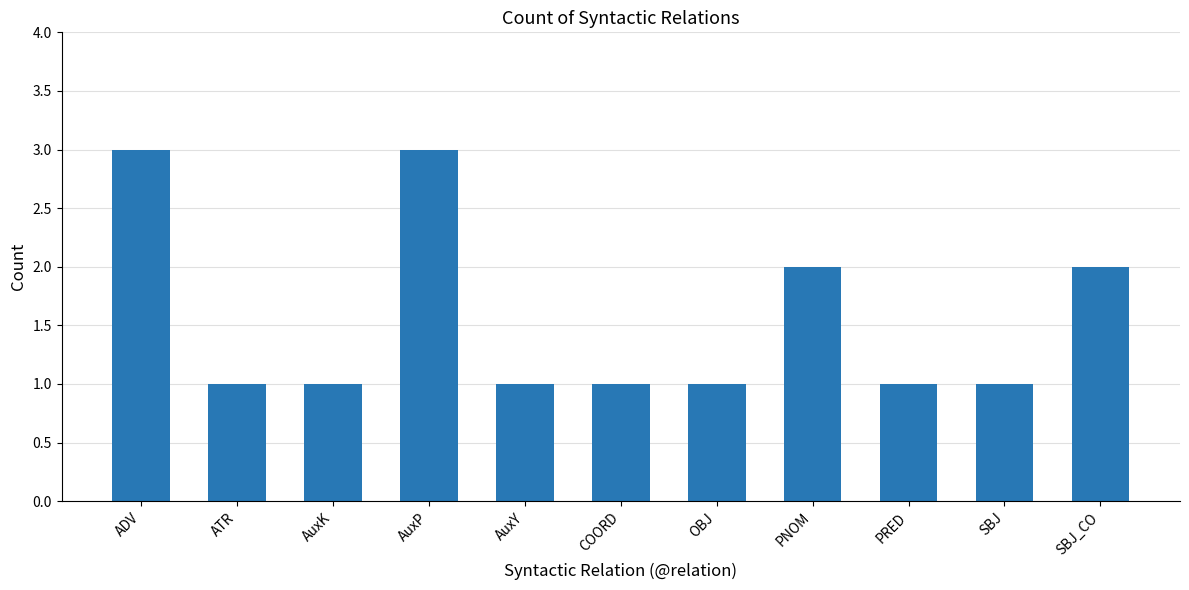

Are the bars grouped side by side (vs. stacked)?

No